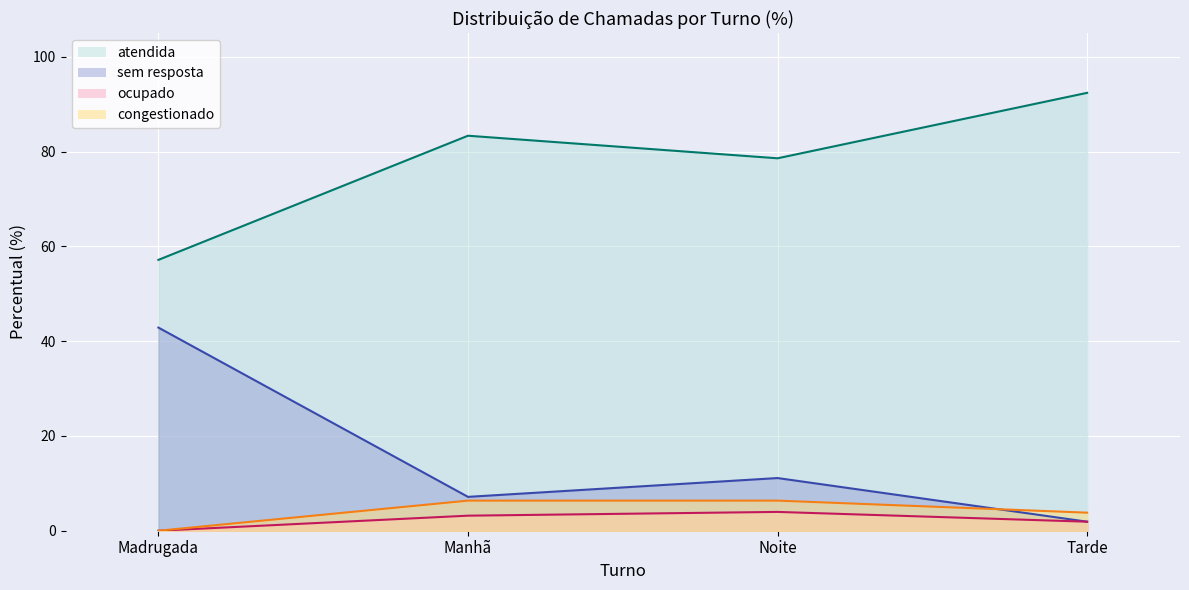

What is the sum of all atendida values?

311.4